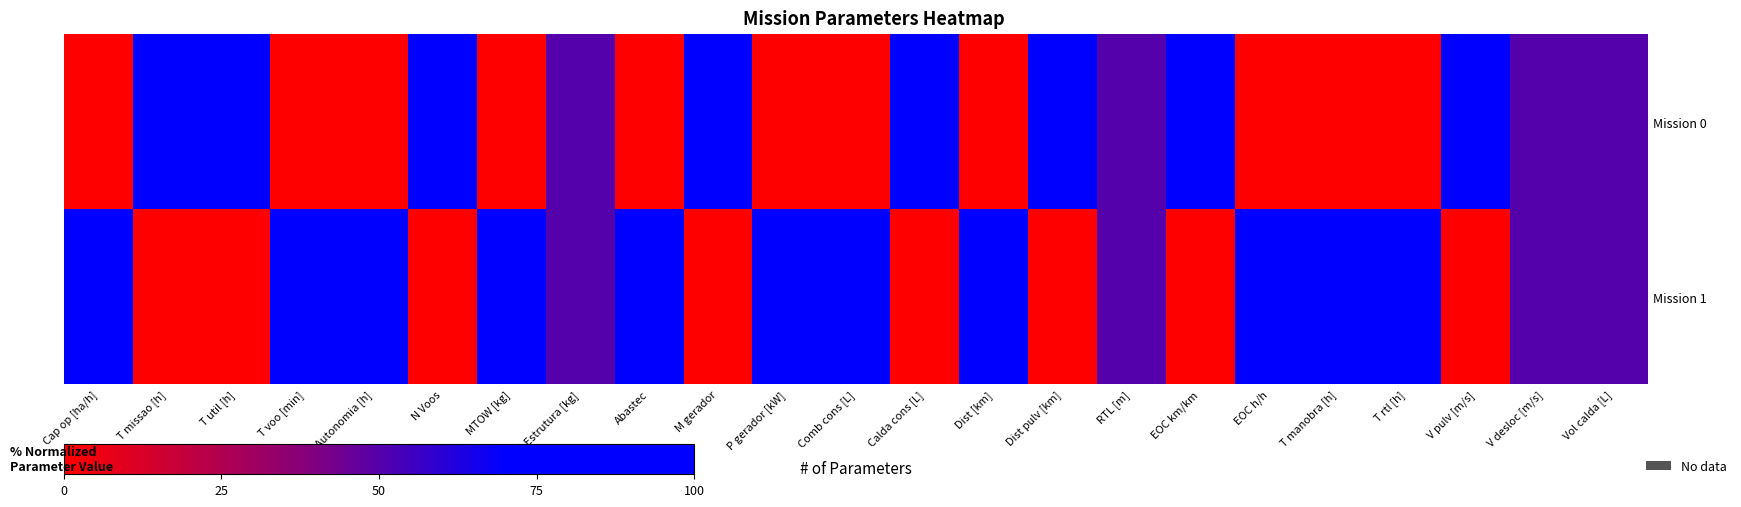

At how many categories does at least one series exceed 52?

19